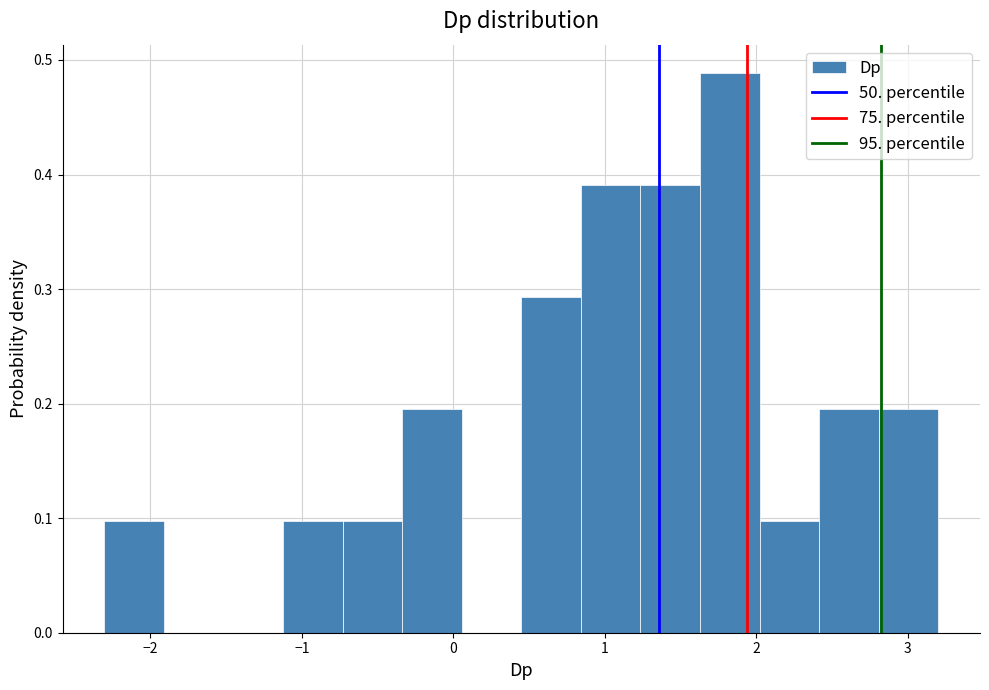

Around what value on the x-axis is the tallest bar? Give the approximate position of its centre, as read against the axis.

1.8